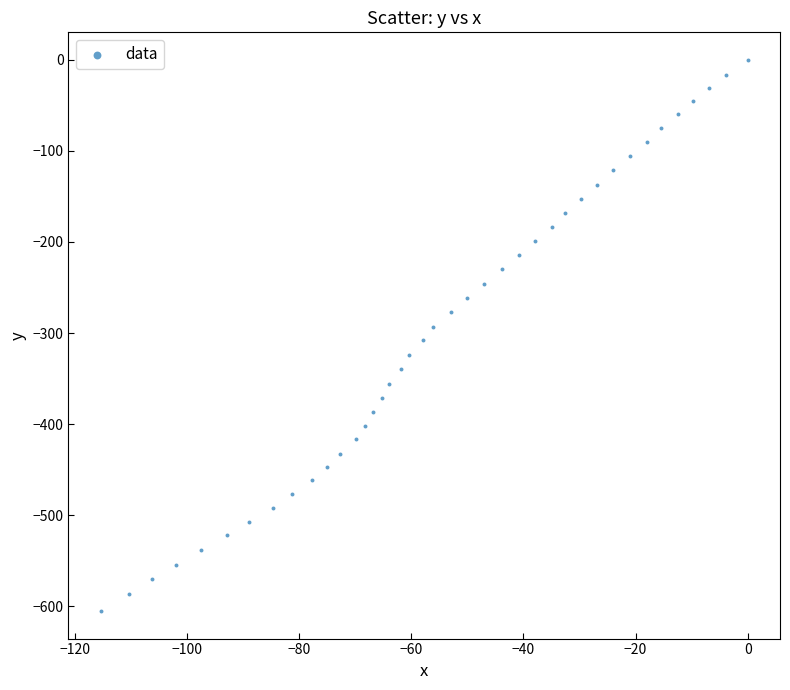

What is the range of X values (max minus min)?

115.4